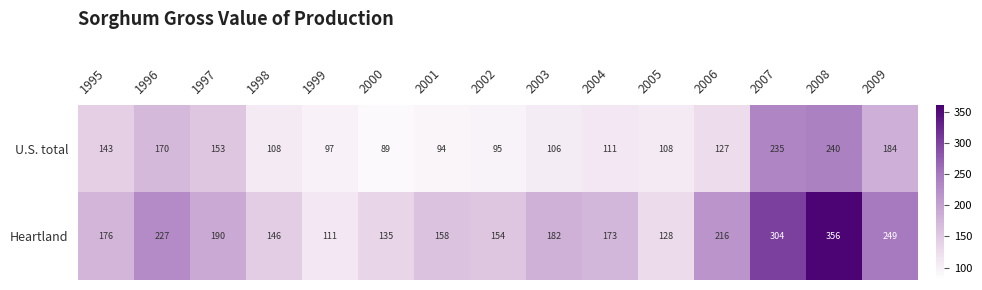

Where does the U.S. total series first go above 111?

1995